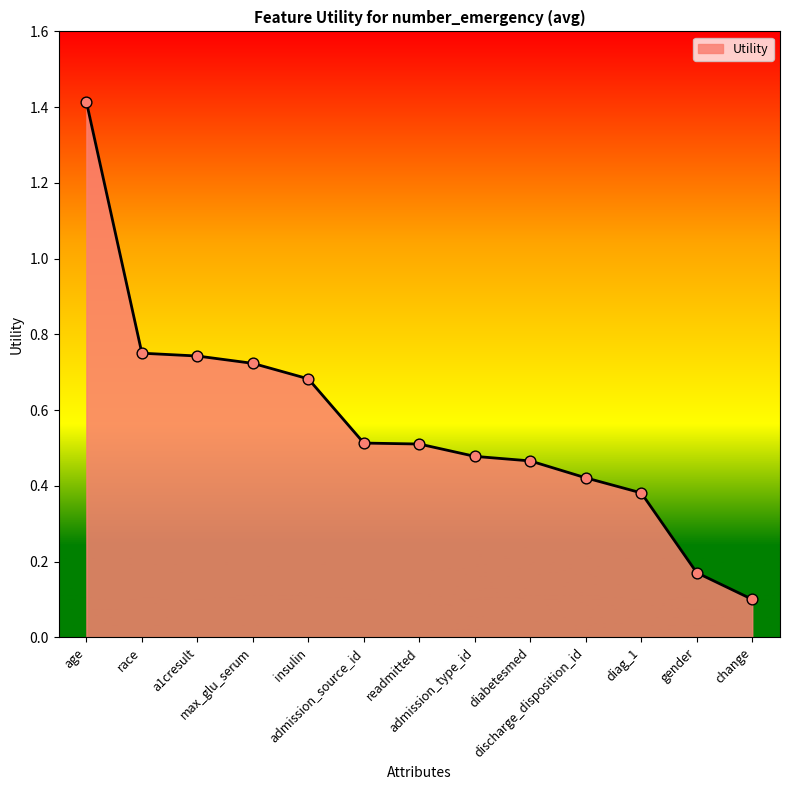

What is the change in value from race to gender?

-0.6